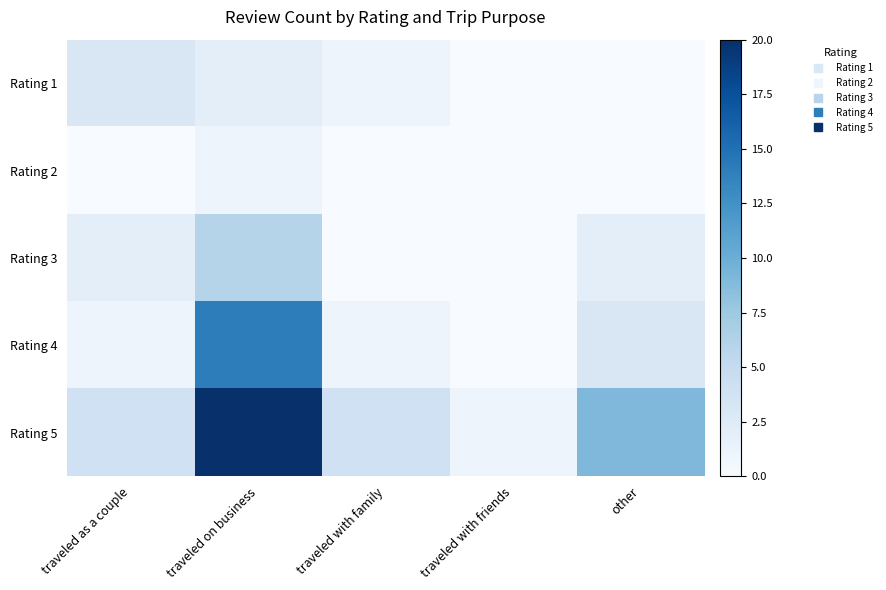

Reading left to right, list all the values displayed in this chart.

Rating 1: traveled as a couple=3	traveled on business=2	traveled with family=1	traveled with friends=0	other=0
Rating 2: traveled as a couple=0	traveled on business=1	traveled with family=0	traveled with friends=0	other=0
Rating 3: traveled as a couple=2	traveled on business=6	traveled with family=0	traveled with friends=0	other=2
Rating 4: traveled as a couple=1	traveled on business=14	traveled with family=1	traveled with friends=0	other=3
Rating 5: traveled as a couple=4	traveled on business=20	traveled with family=4	traveled with friends=1	other=9